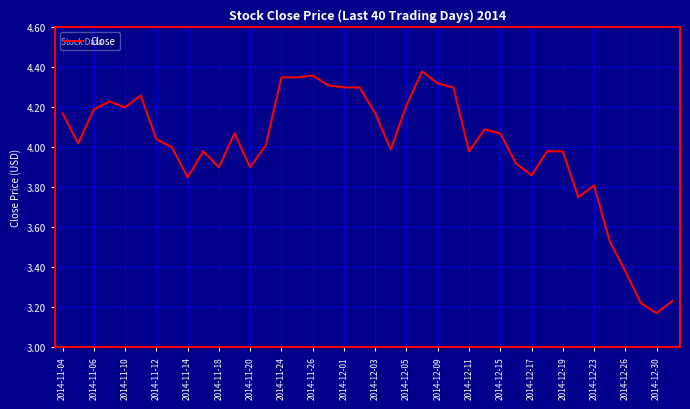

How many categories are shown in the chart?

40